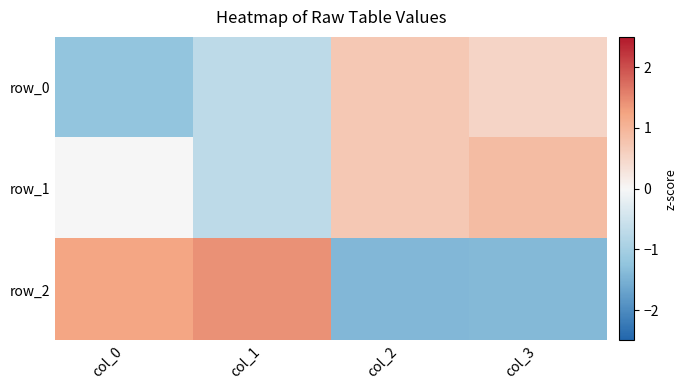

What is the maximum value shown in the chart?

1.4